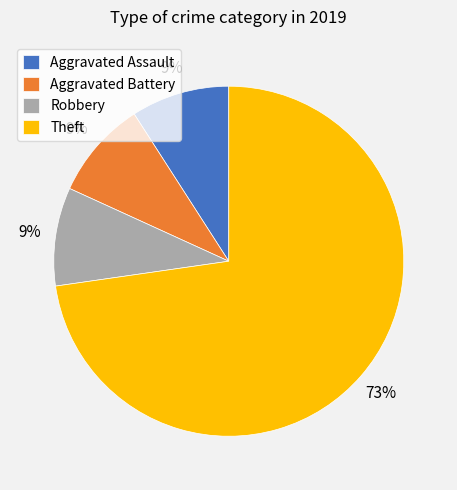

Is the sum of Aggravated Battery and Aggravated Assault greater than half?

No